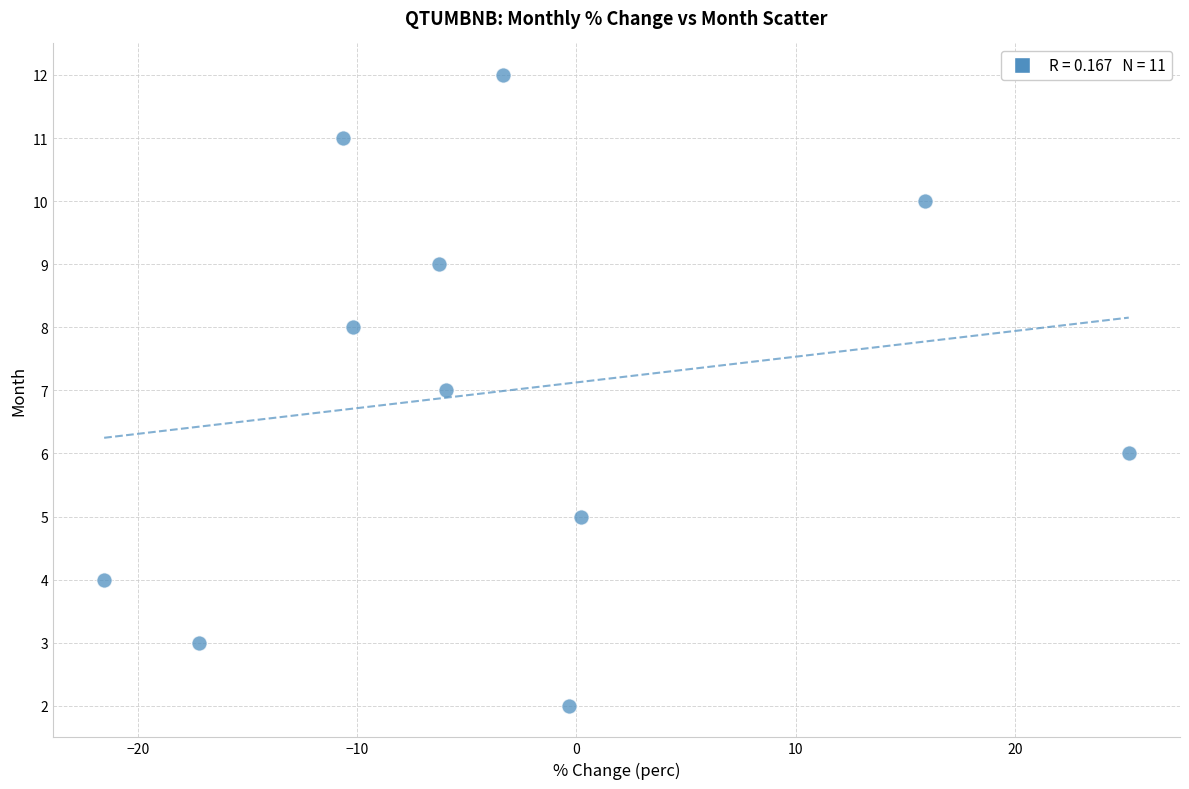

What is the range of Y values (max minus min)?

10